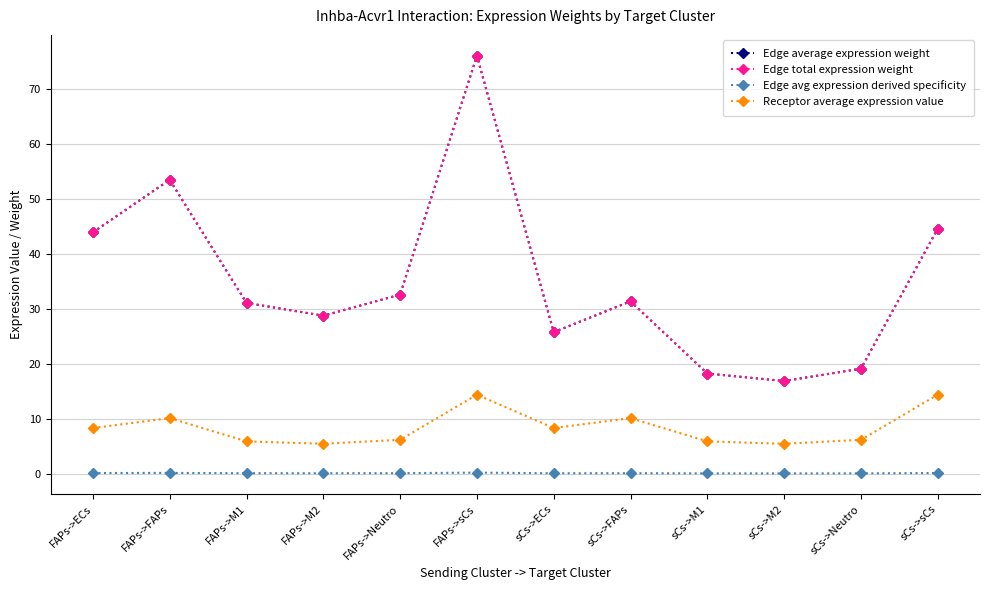

Is this an area chart (filled region under the line)?

No